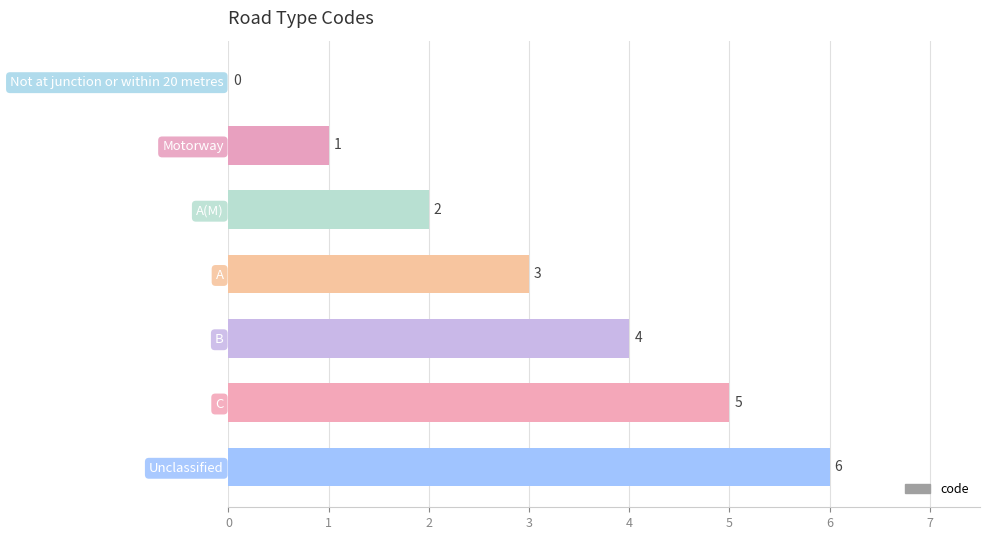

The chart shows a value of 10 at Unclassified. True or false?

False